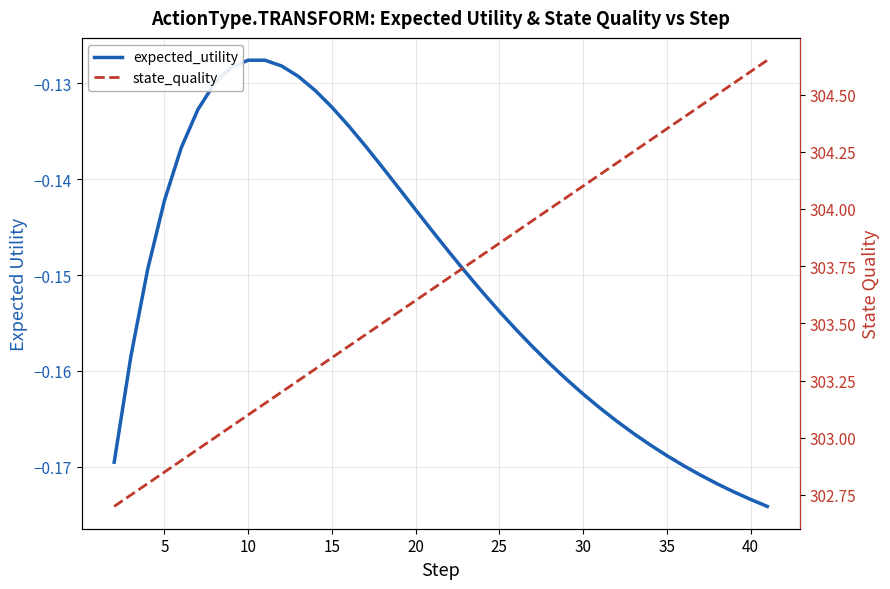

True or false: state_quality has more than 2 points higher than both neighbors.

False